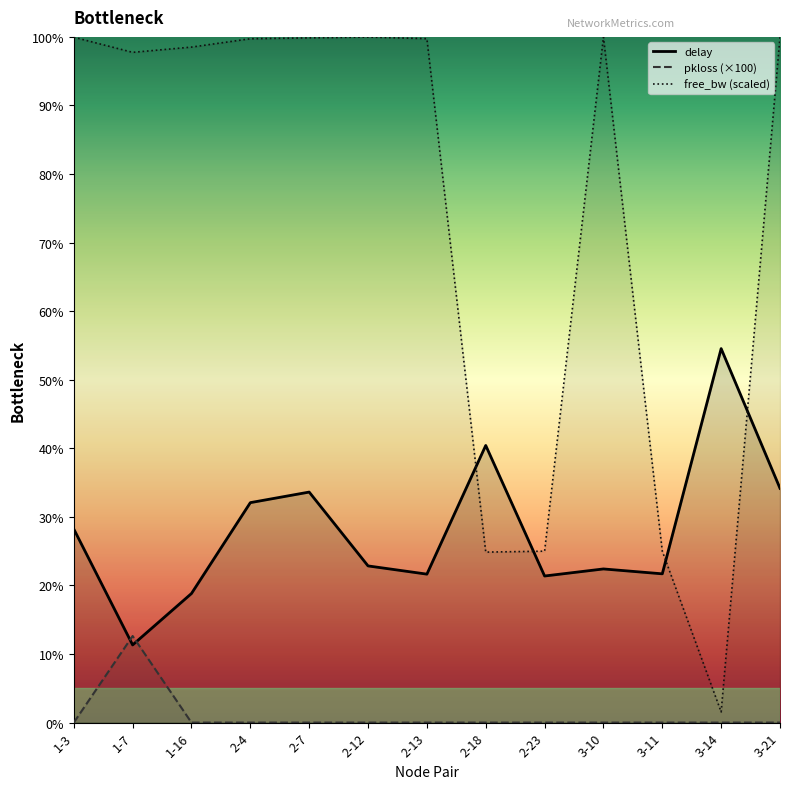

Which series has the largest range (max minus min)?

free_bw_norm